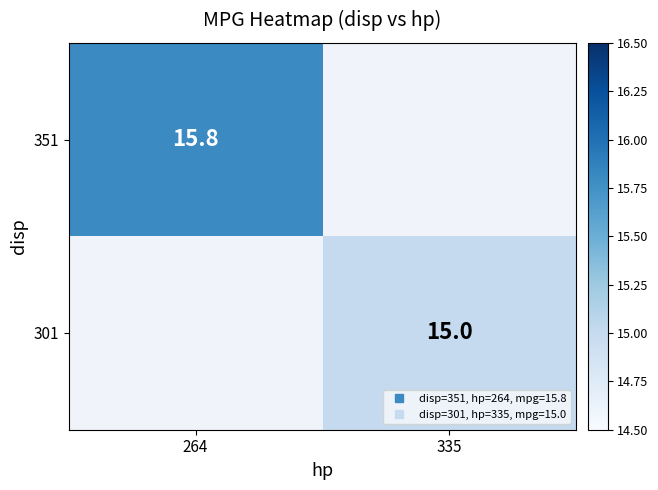

What is the approximate value of 351 at 264?

15.8